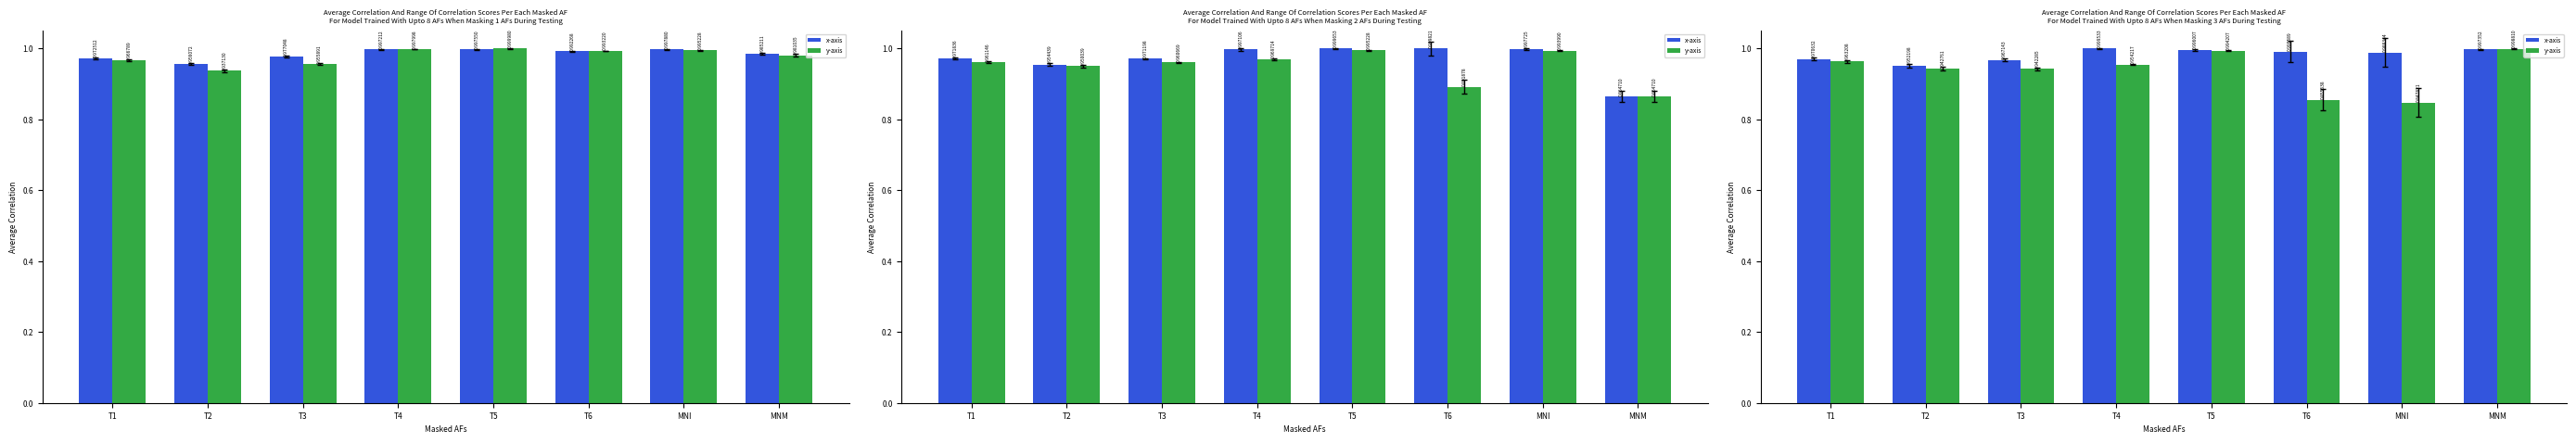

Which series has the largest total across all categories?

x-axis